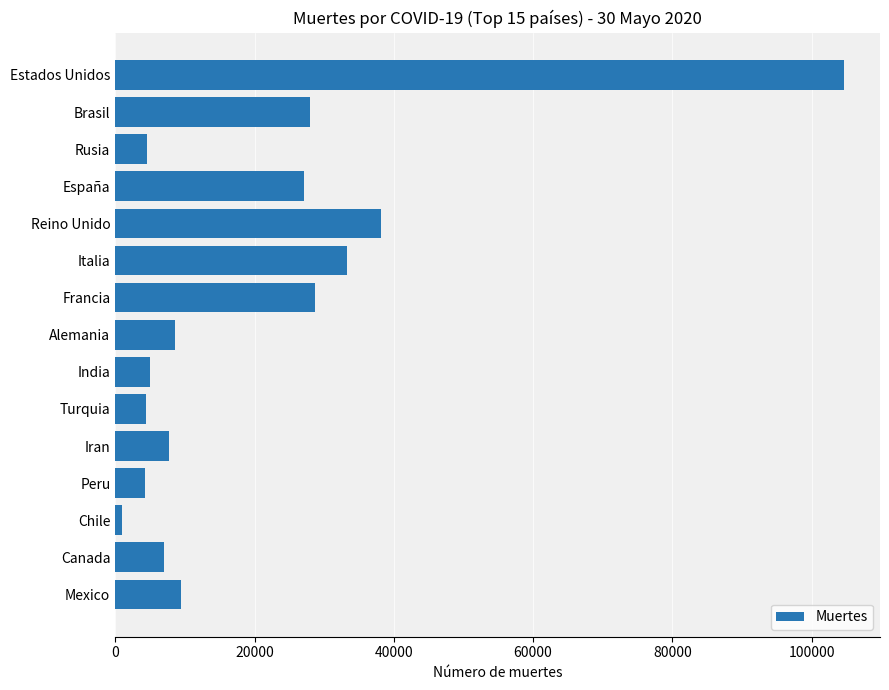

Are the bars horizontal?

Yes